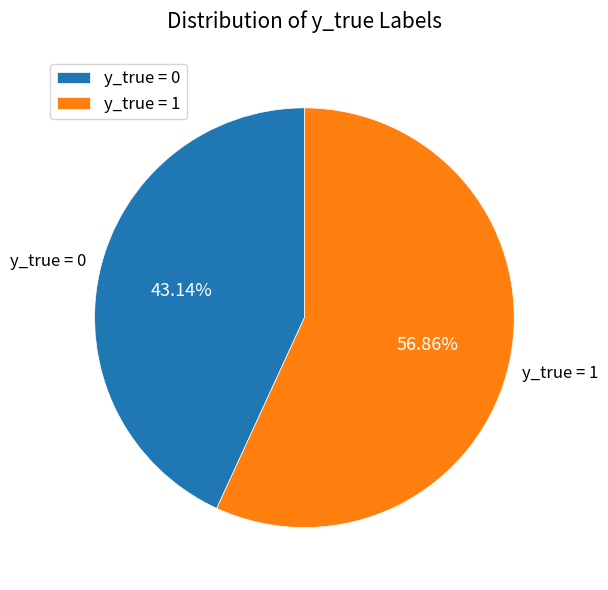

What is the majority slice?

y_true = 1